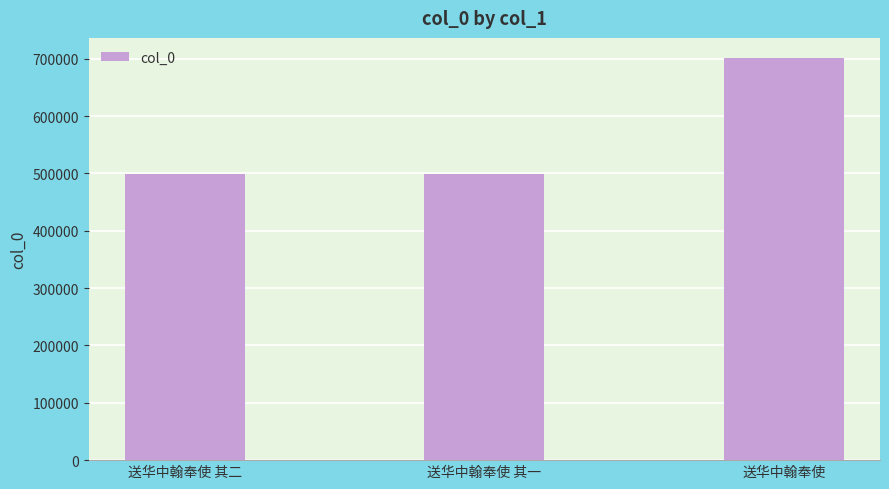

What is the minimum value shown in the chart?

499132